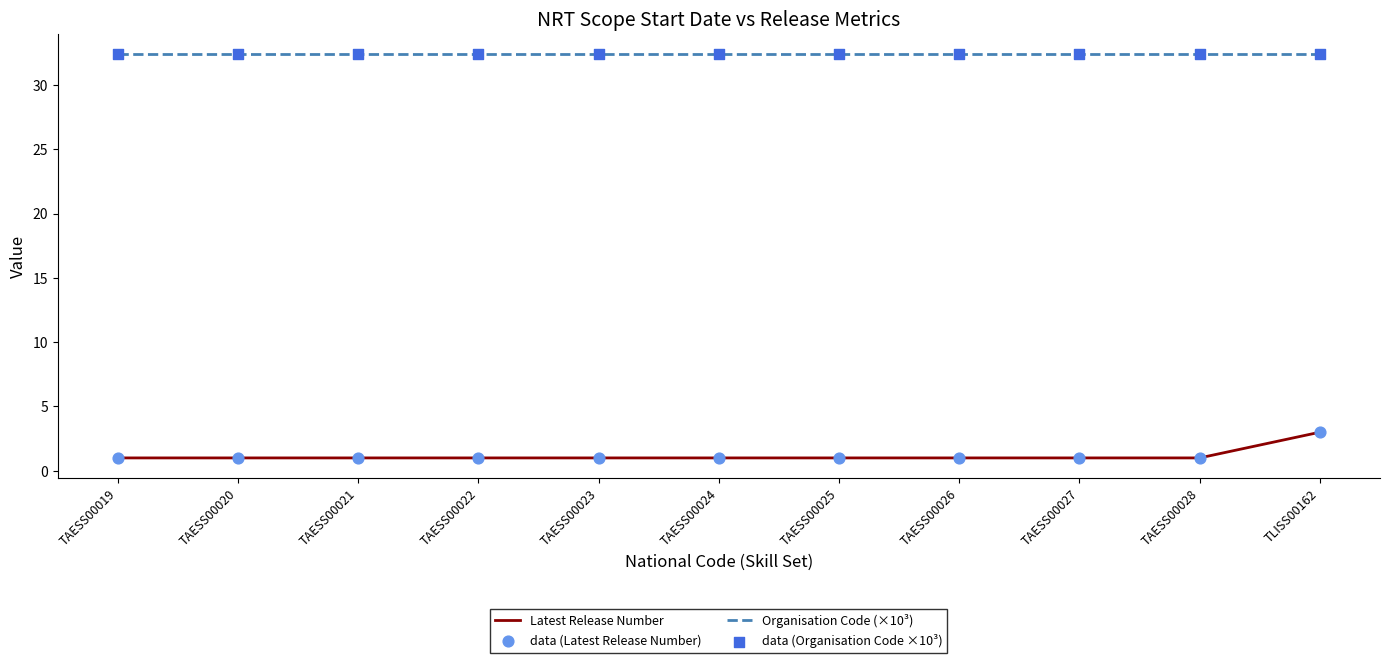

What is the spread (max minus min) of values at TAESS00021?

31.4